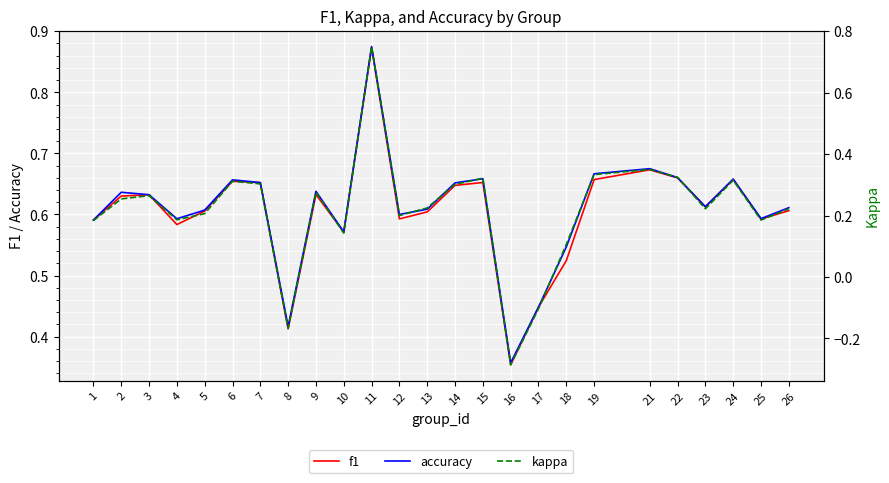

Is the value of accuracy at 11 greater than the value of kappa at 7?

Yes